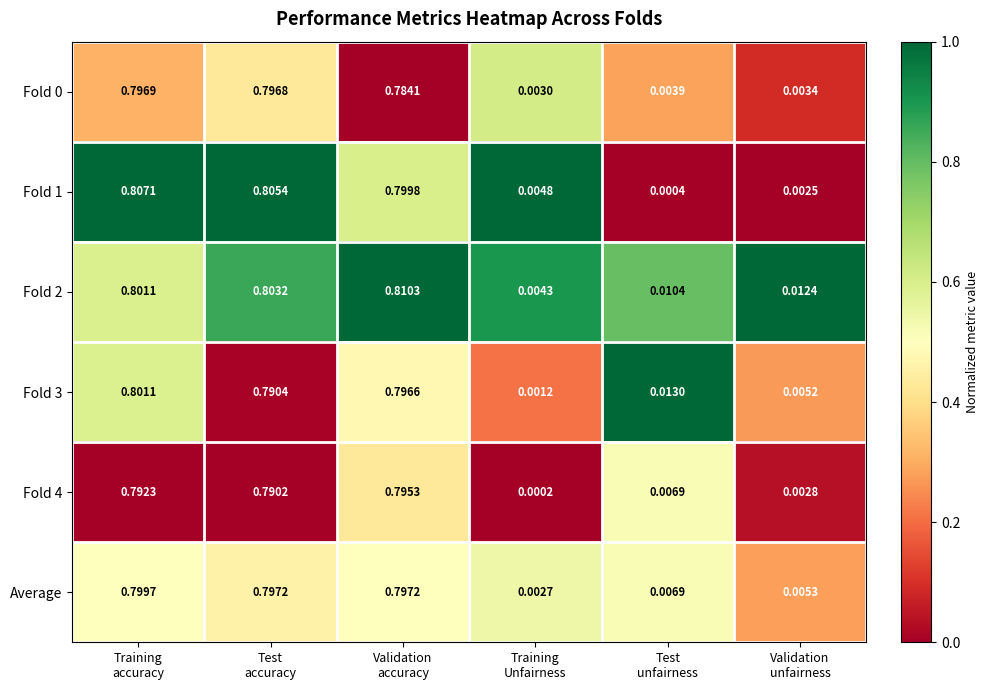

How many categories are shown in the chart?

6